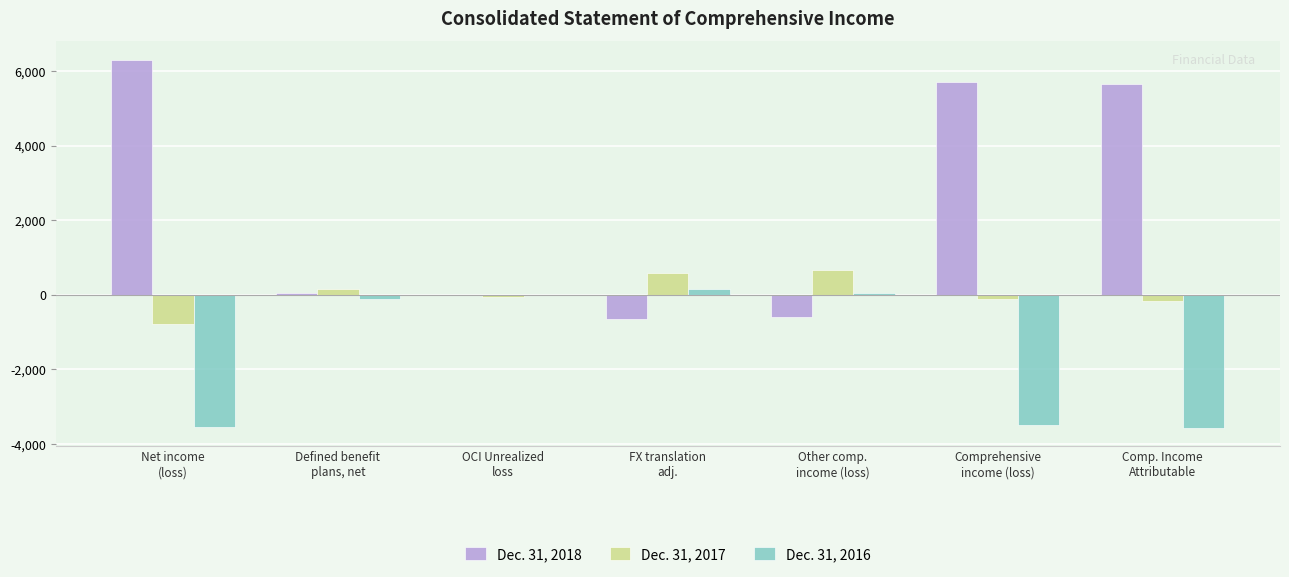

What is the sum of all Dec. 31, 2016 values?

-10517